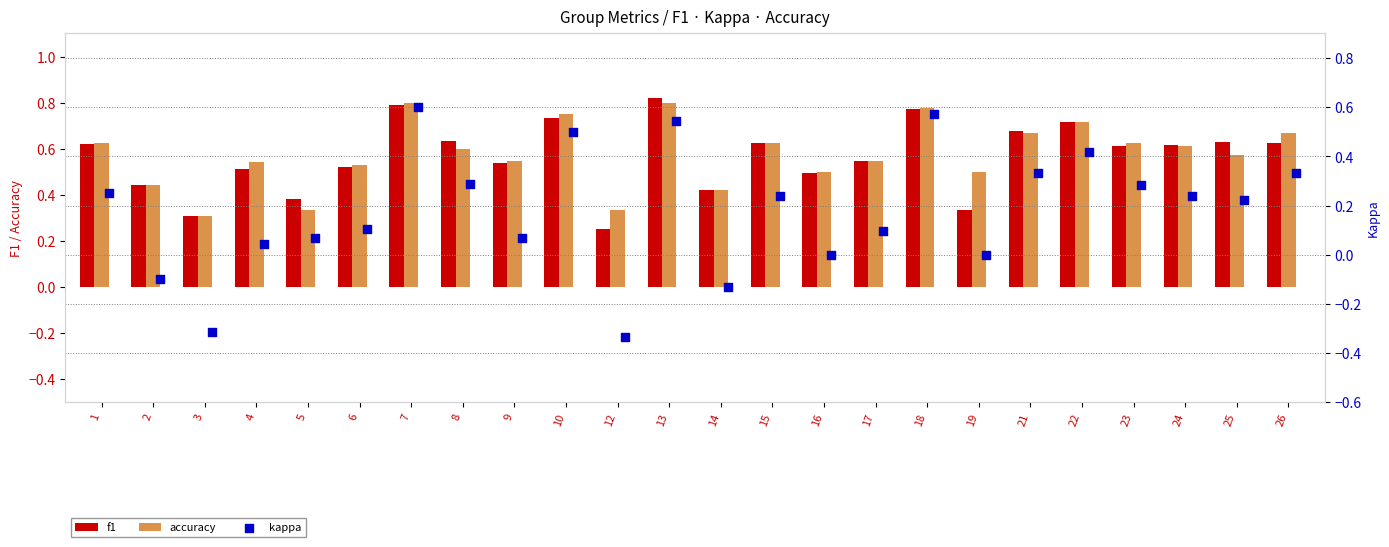

Which series has the largest total across all categories?

accuracy